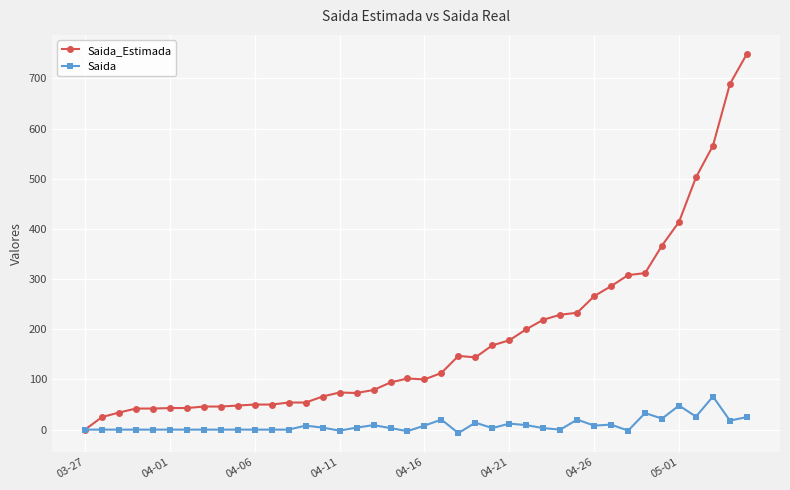

Rank the series by their average value, from highest to lowest.

Saida_Estimada, Saida